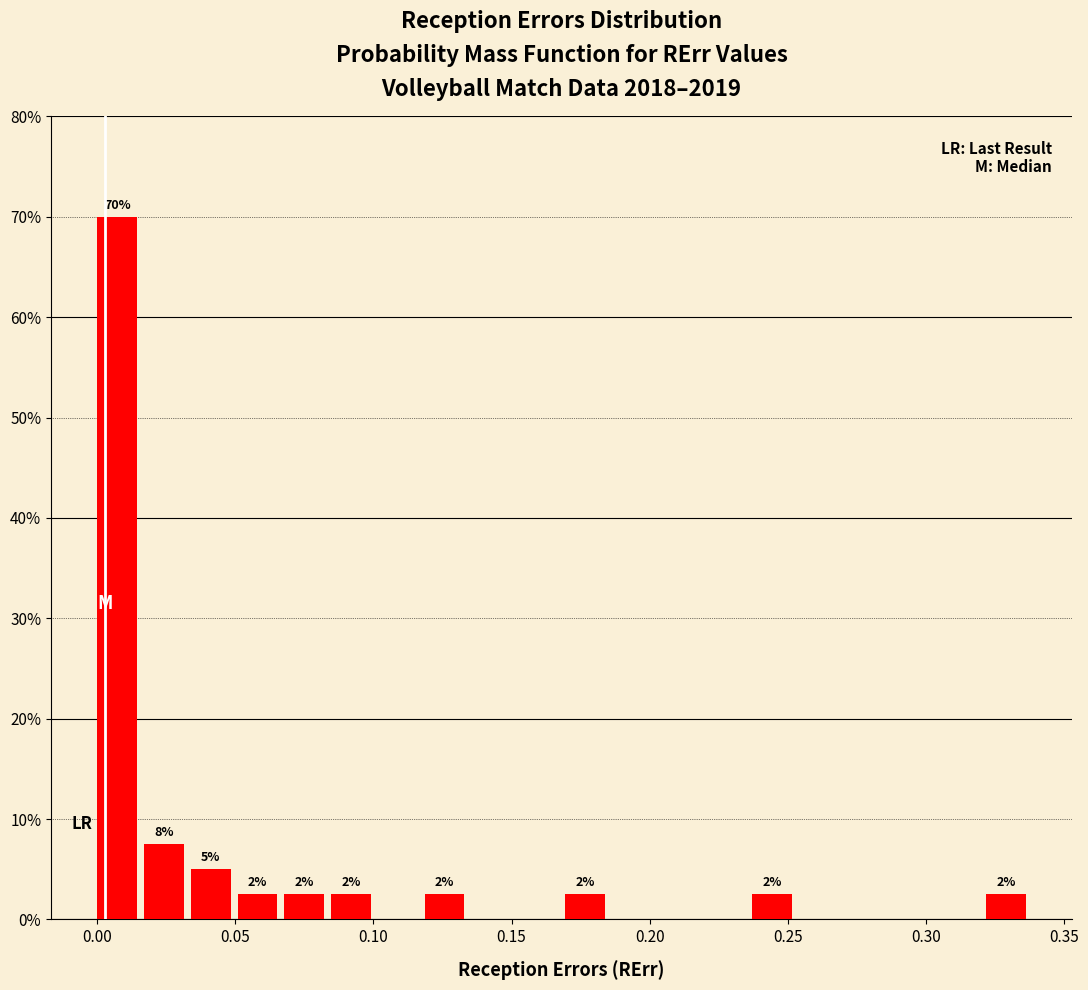

Around what value on the x-axis is the tallest bar? Give the approximate position of its centre, as read against the axis.

0.005